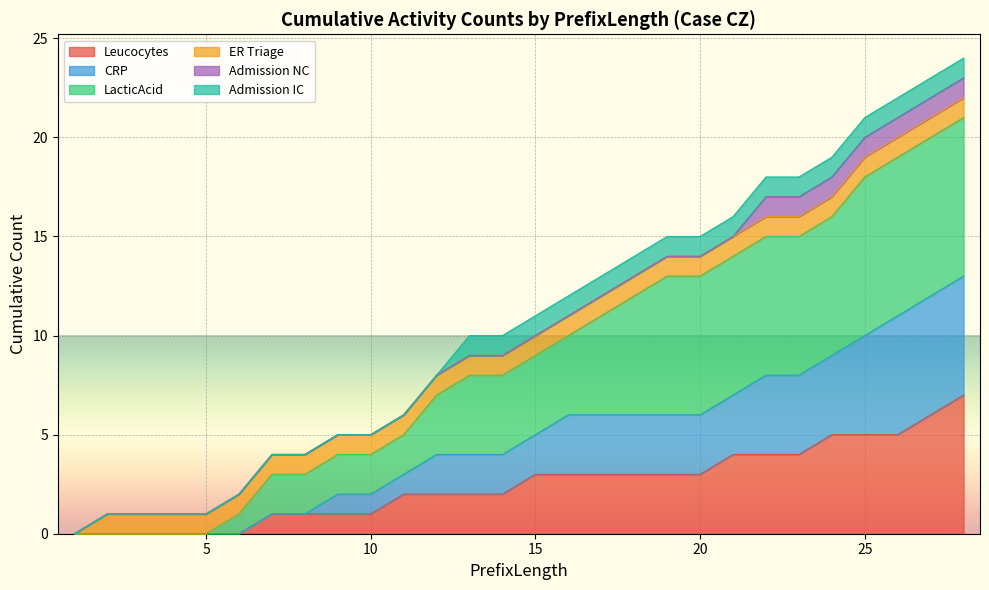

True or false: Leucocytes and LacticAcid intersect in this chart.

False